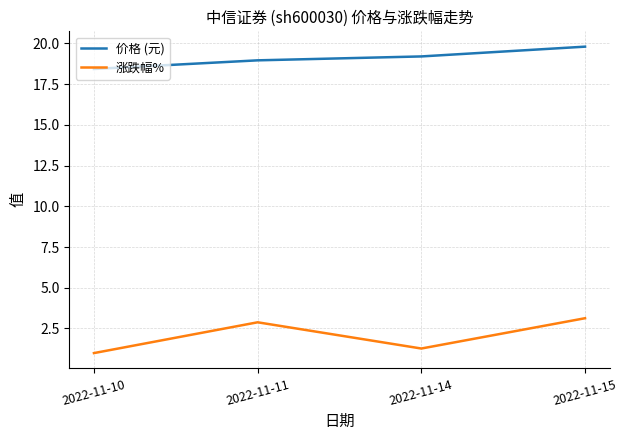

What is the total value across all series at 2022-11-15?

22.9